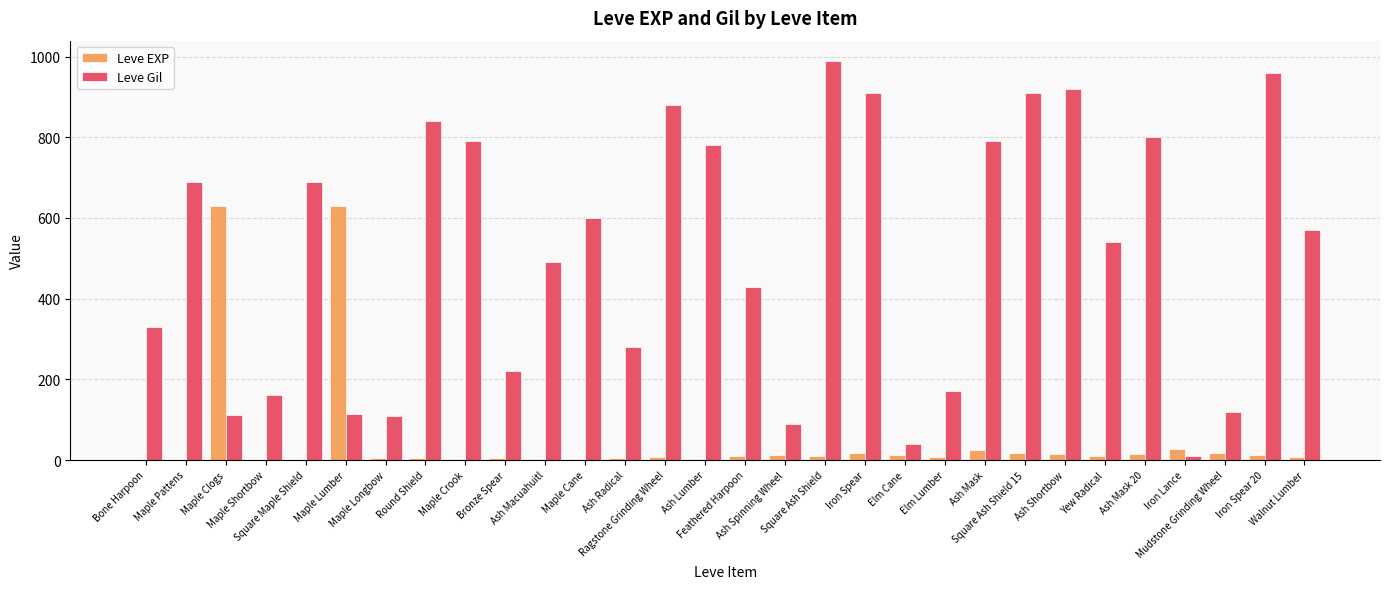

Which series has the largest total across all categories?

Leve Gil